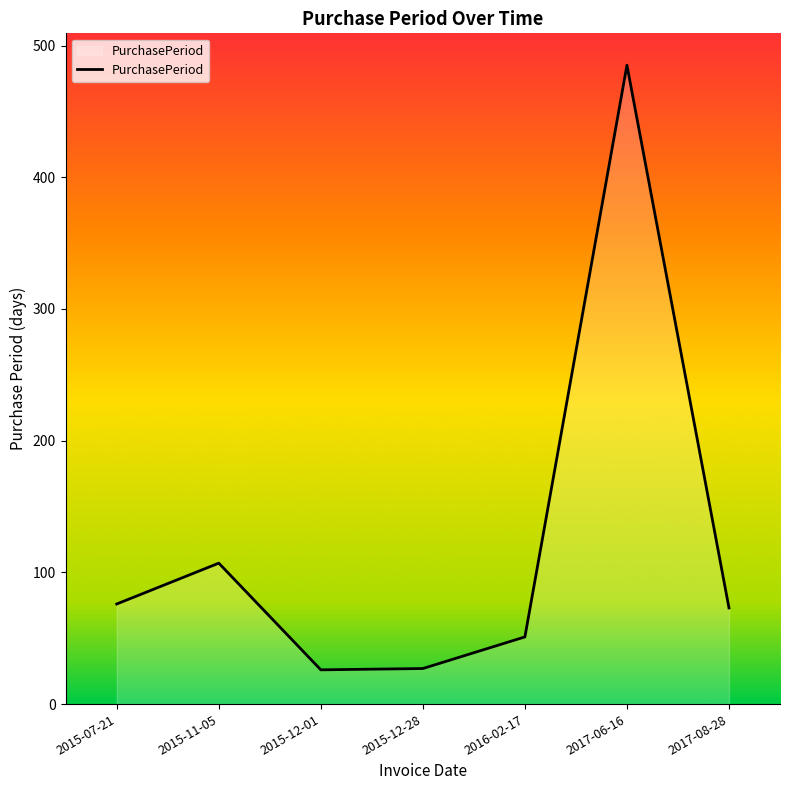

What is the smallest value displayed?

26